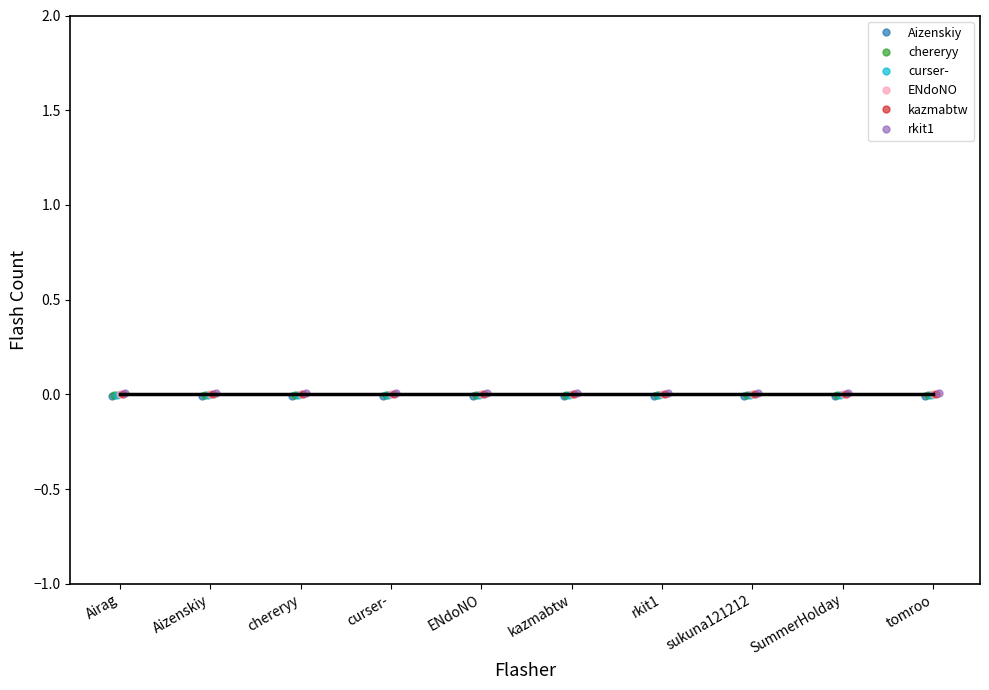

Which series has the largest range (max minus min)?

Aizenskiy